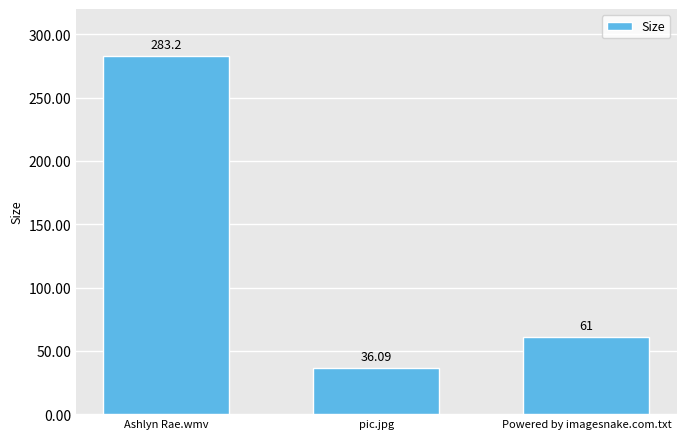

True or false: the data shows 61.0 at Powered by imagesnake.com.txt.

True